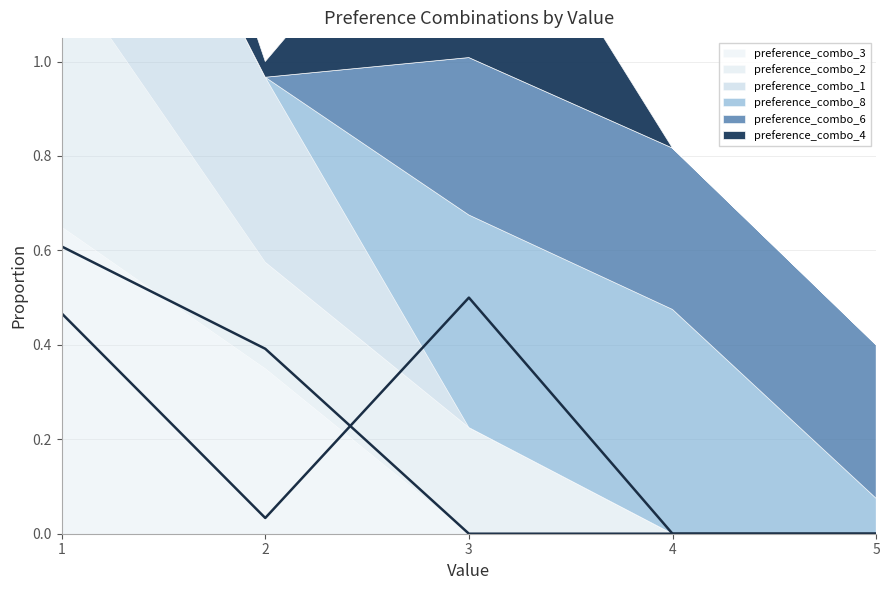

The preference_combo_1_line series shows 0.3 at 5. True or false?

False